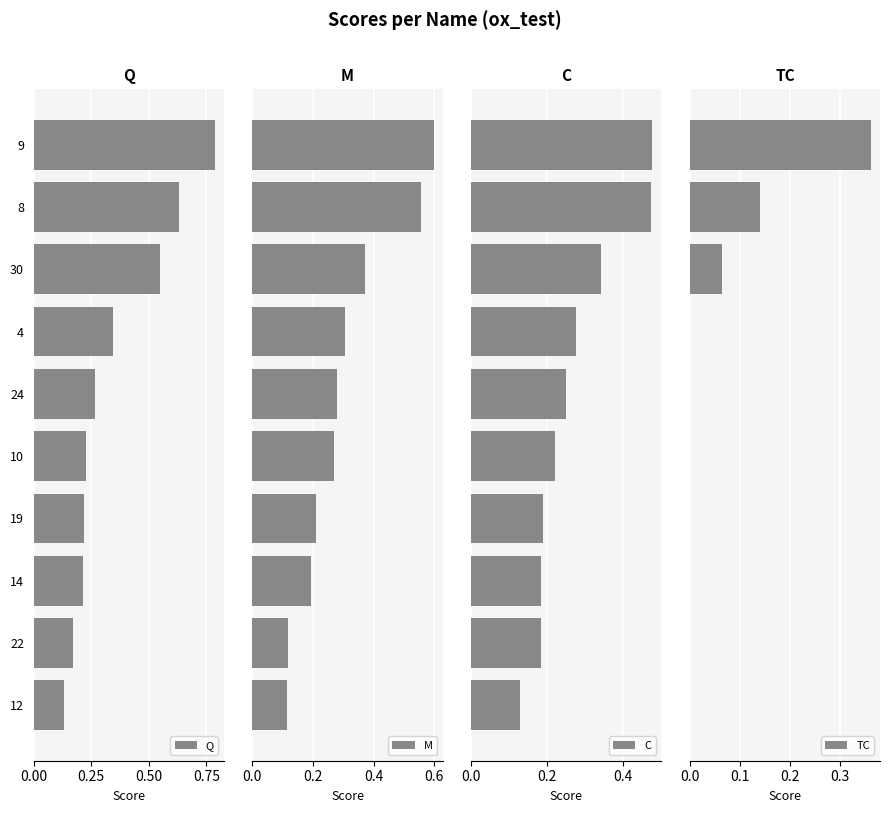

The Q series shows 0.0 at 22. True or false?

False